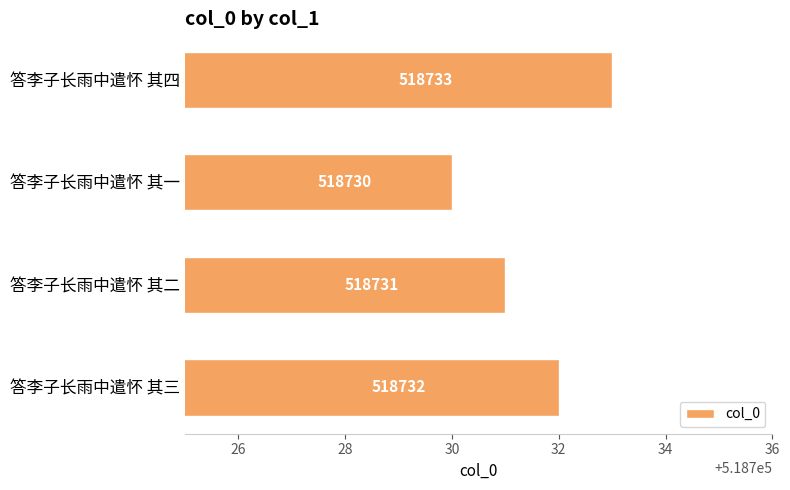

Where is the data nearest to the value 518731?

答李子长雨中遣怀 其二